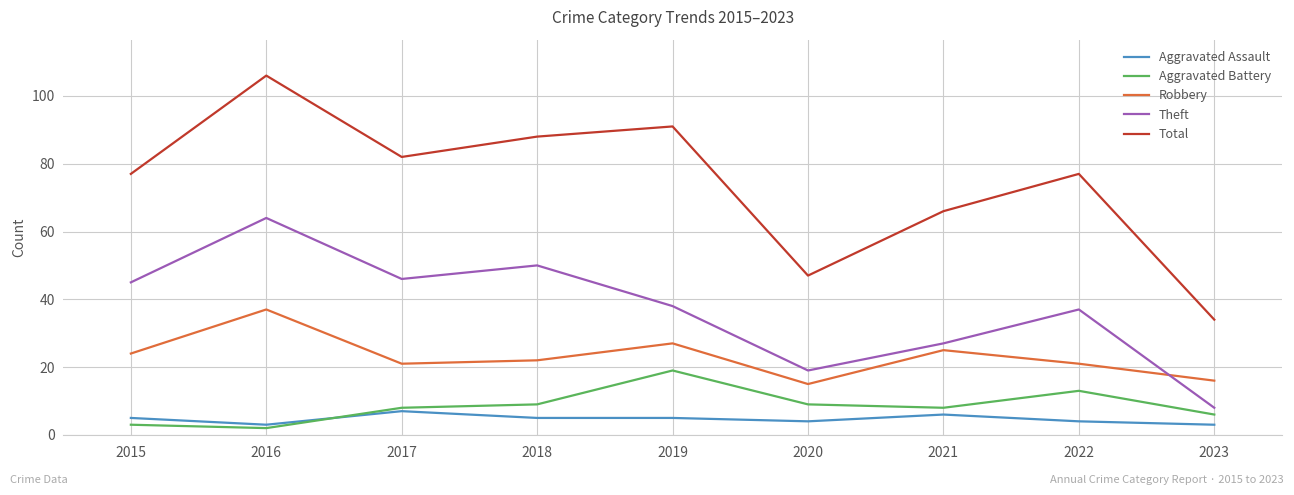

How many lines are shown in the chart?

5